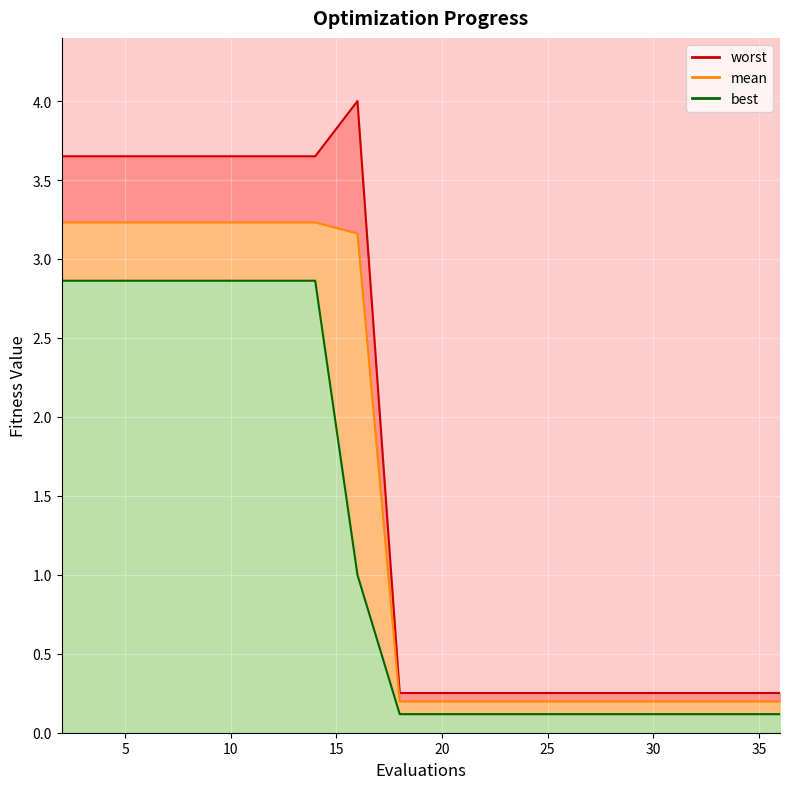

Which series has the largest total across all categories?

worst